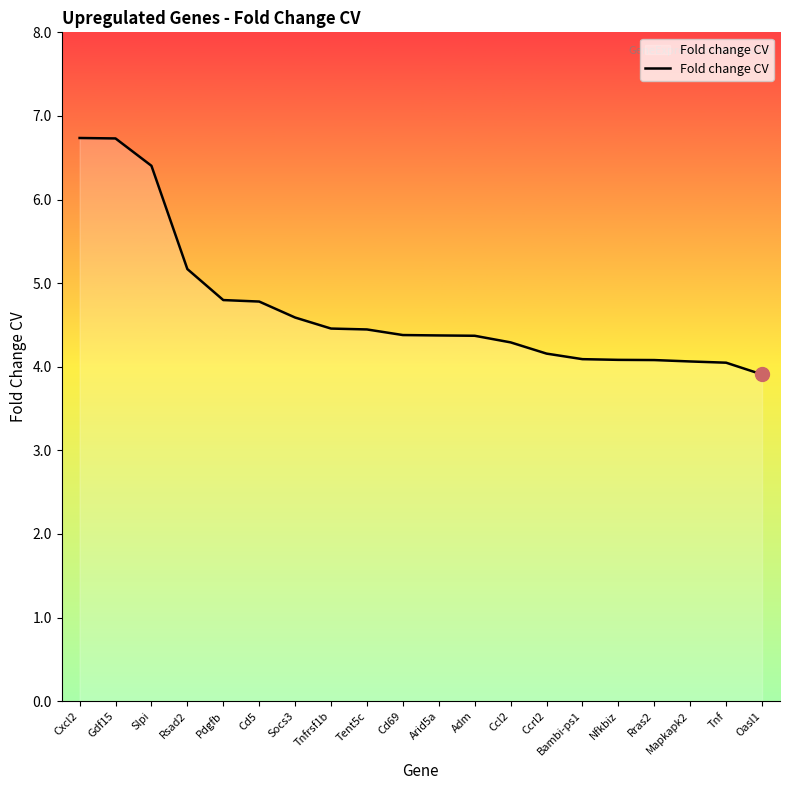

Between Bambi-ps1 and Ccl2, which is larger?

Ccl2